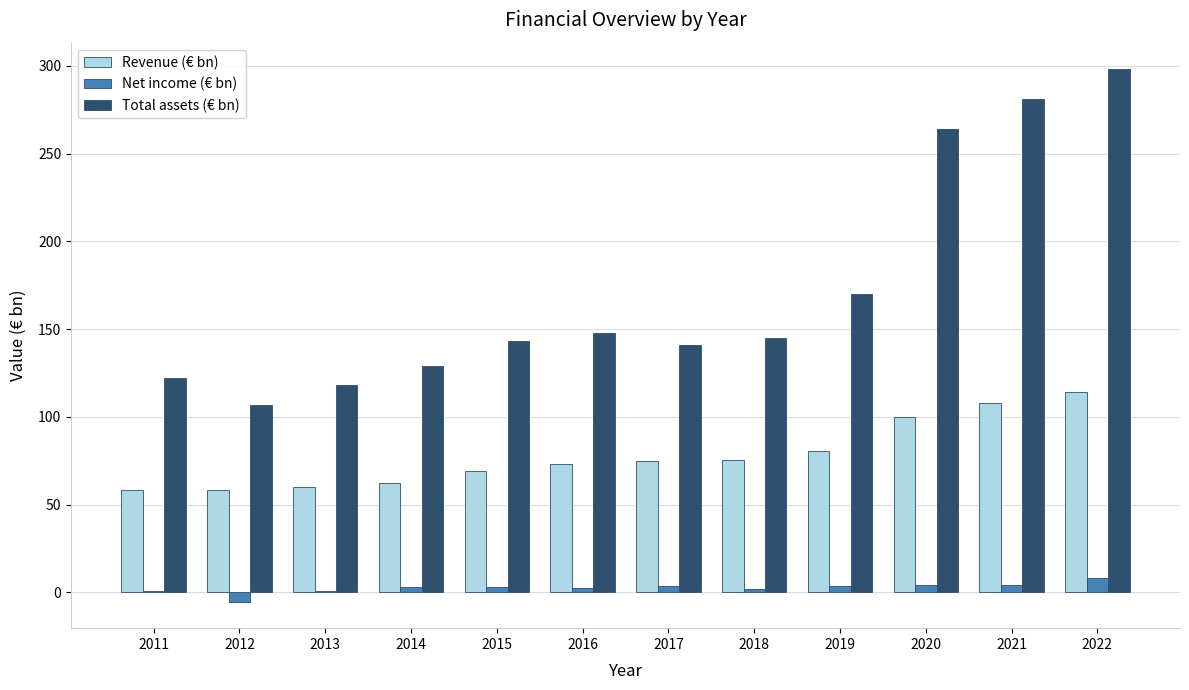

What is the difference between the Revenue (€ bn) values at 2015 and 2017?

5.7